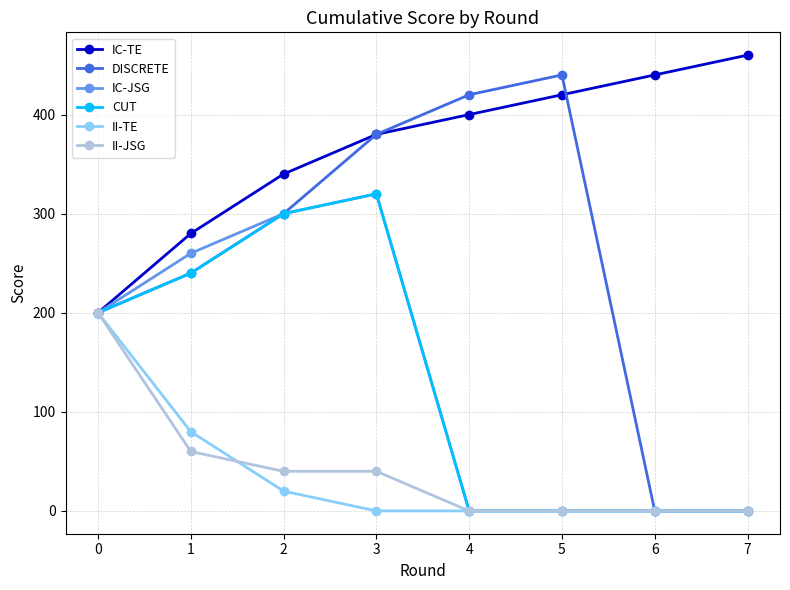

What is the value of the II-TE point at the 1st from the left?

200